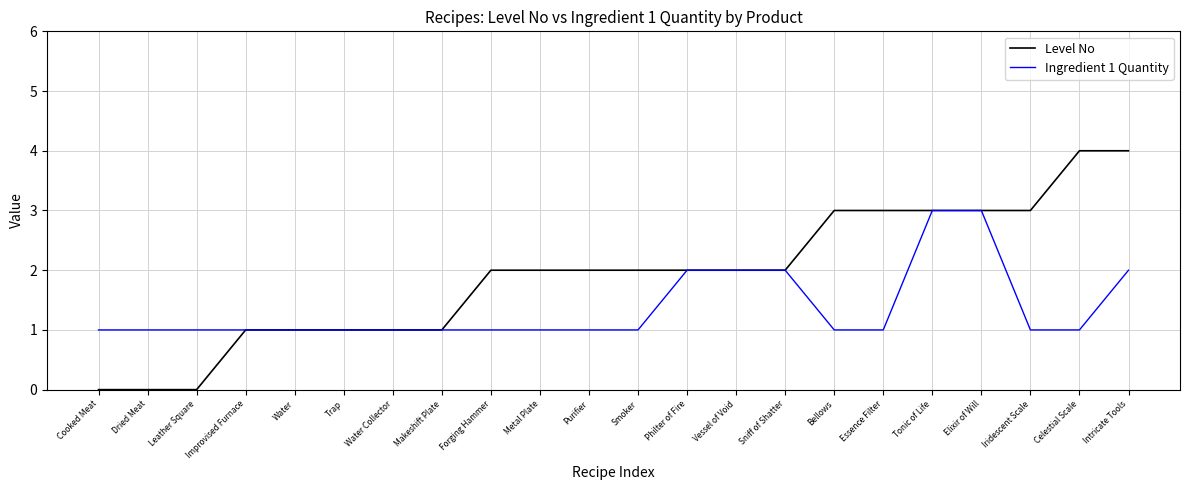

What position from the left is Bellows?

16